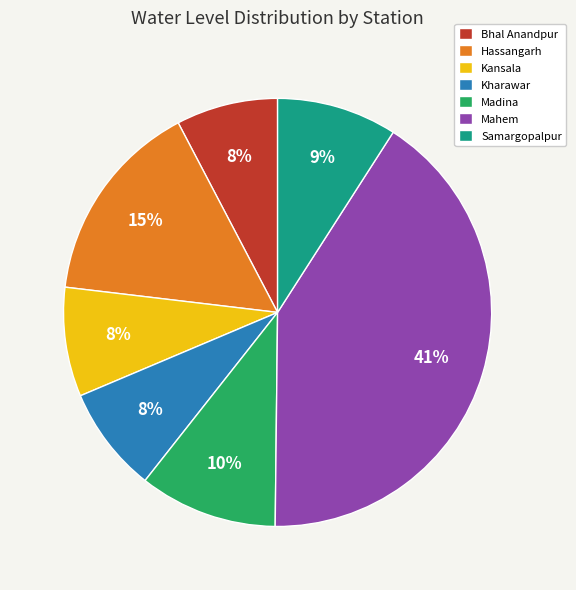

To the nearest percent, what is the difference between the Samargopalpur and Kansala slice percentages?

1%